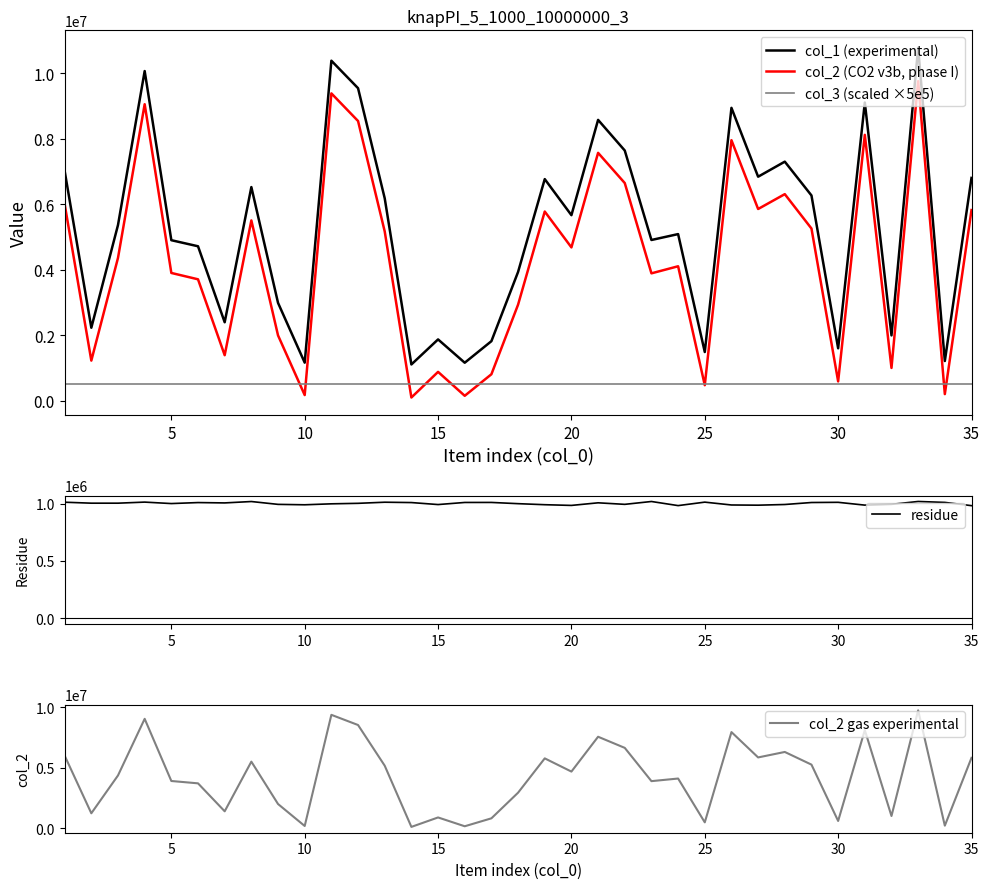

True or false: col_3 (scaled ×5e5) and col_1 (experimental) cross at least once.

False